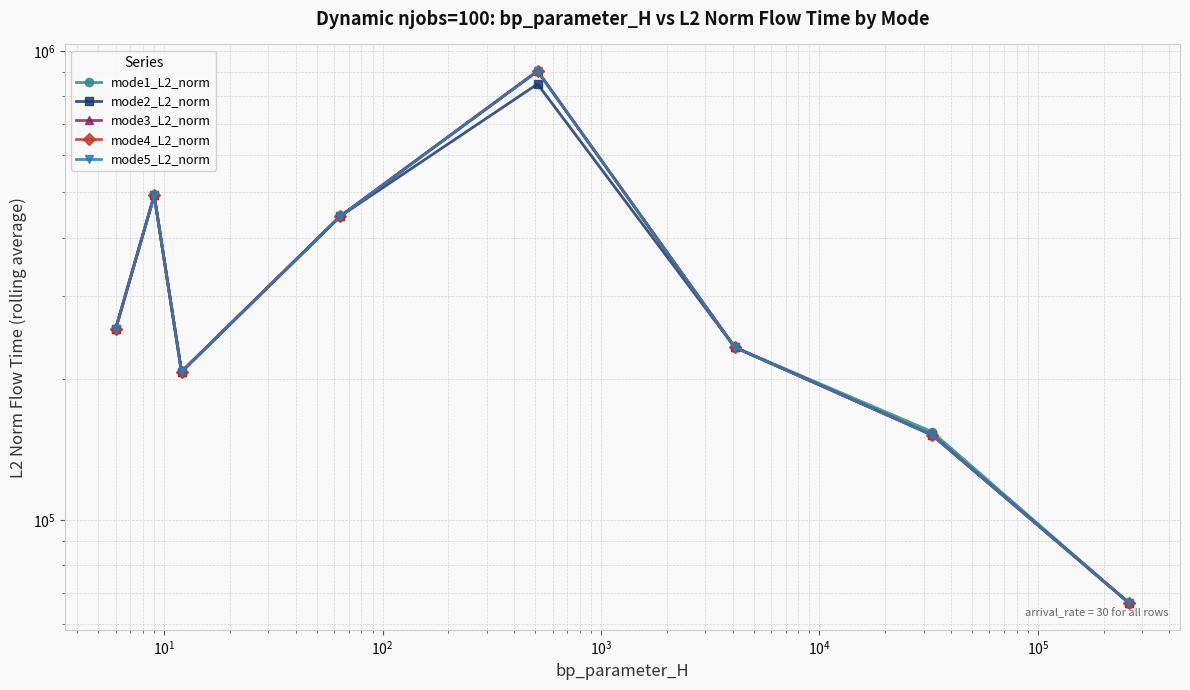

True or false: mode5_L2_norm and mode4_L2_norm intersect in this chart.

False